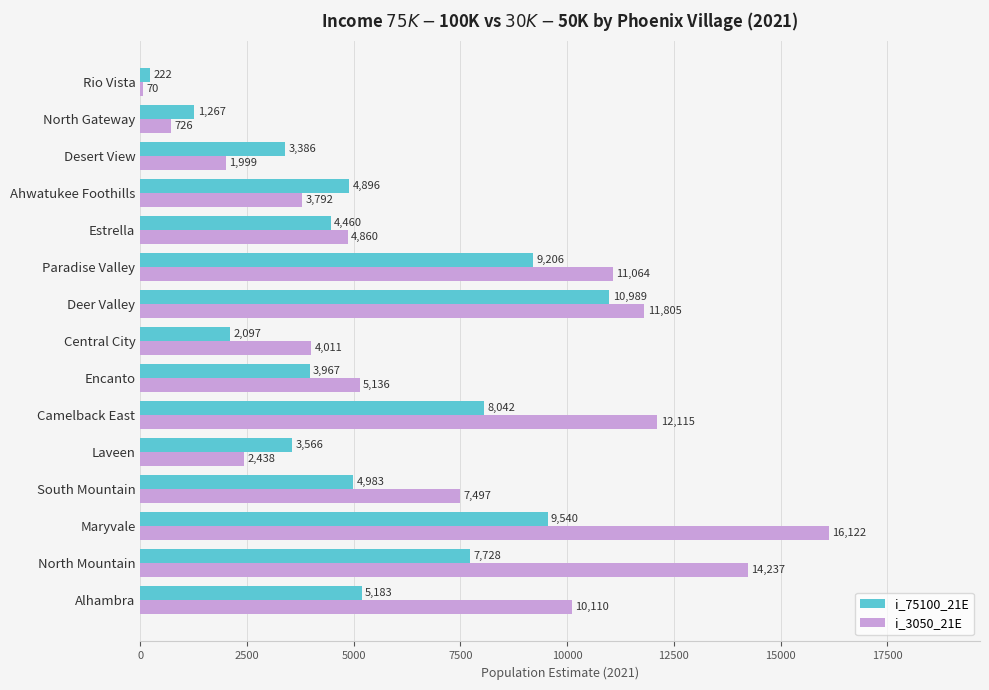

Is the value of i_75100_21E at Alhambra greater than the value of i_3050_21E at North Mountain?

No